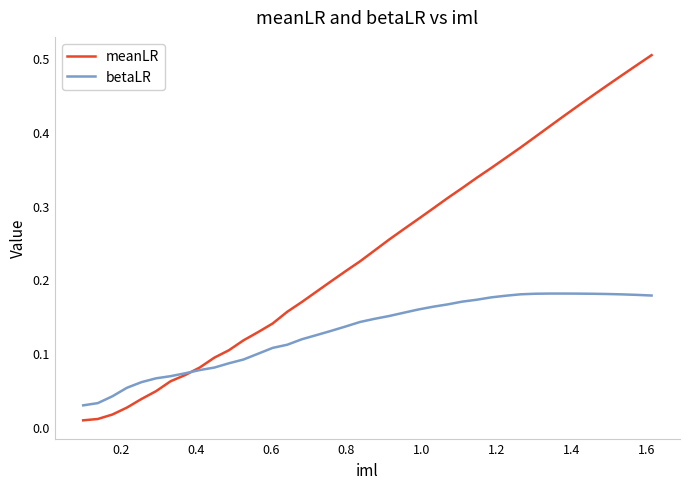

Which series has the largest range (max minus min)?

meanLR